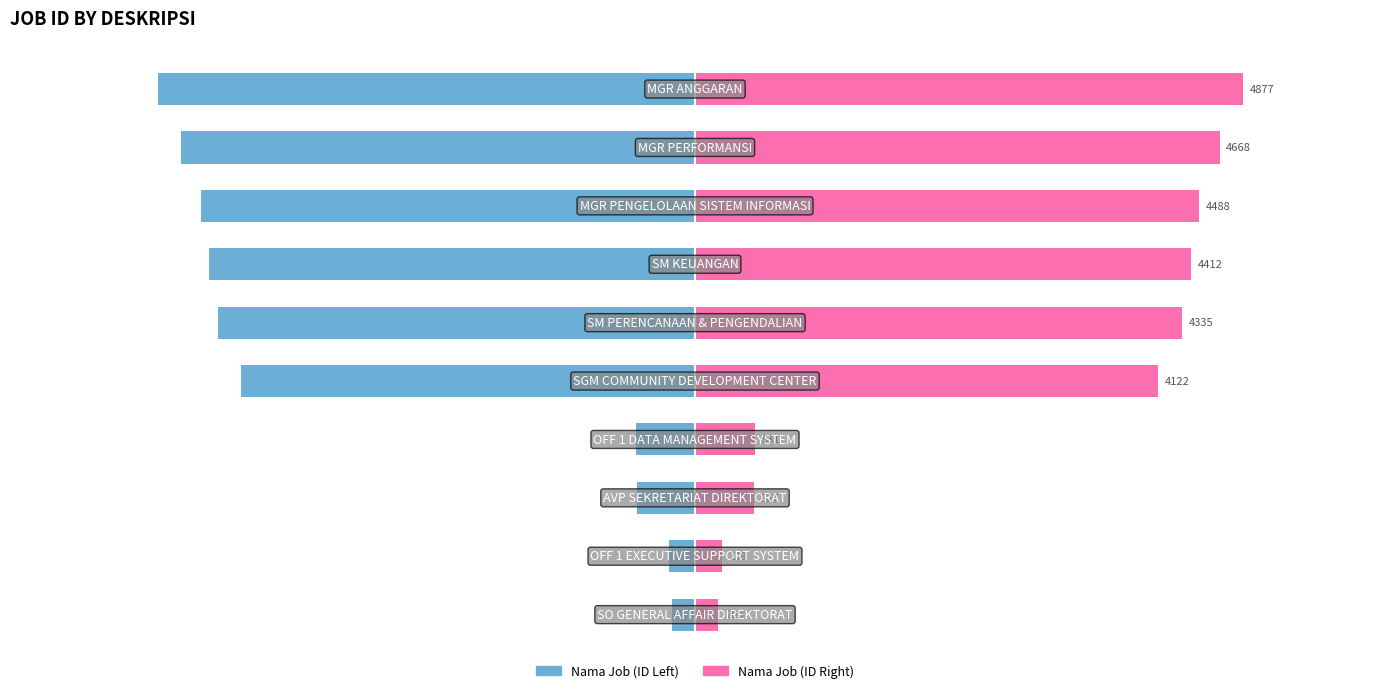

Between 6 and 8, which is larger?

6